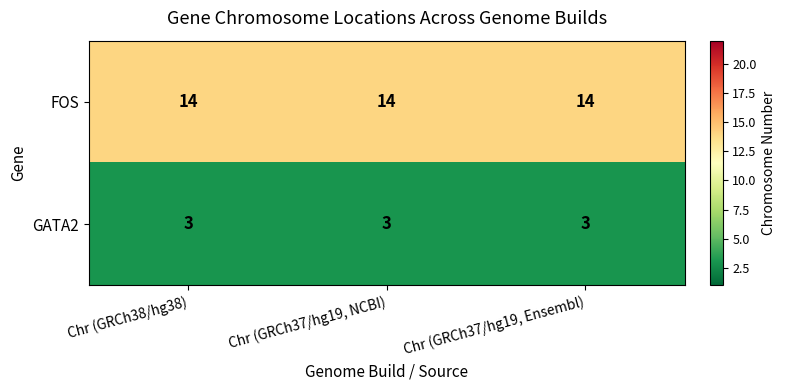

What is the sum of all FOS values?

42